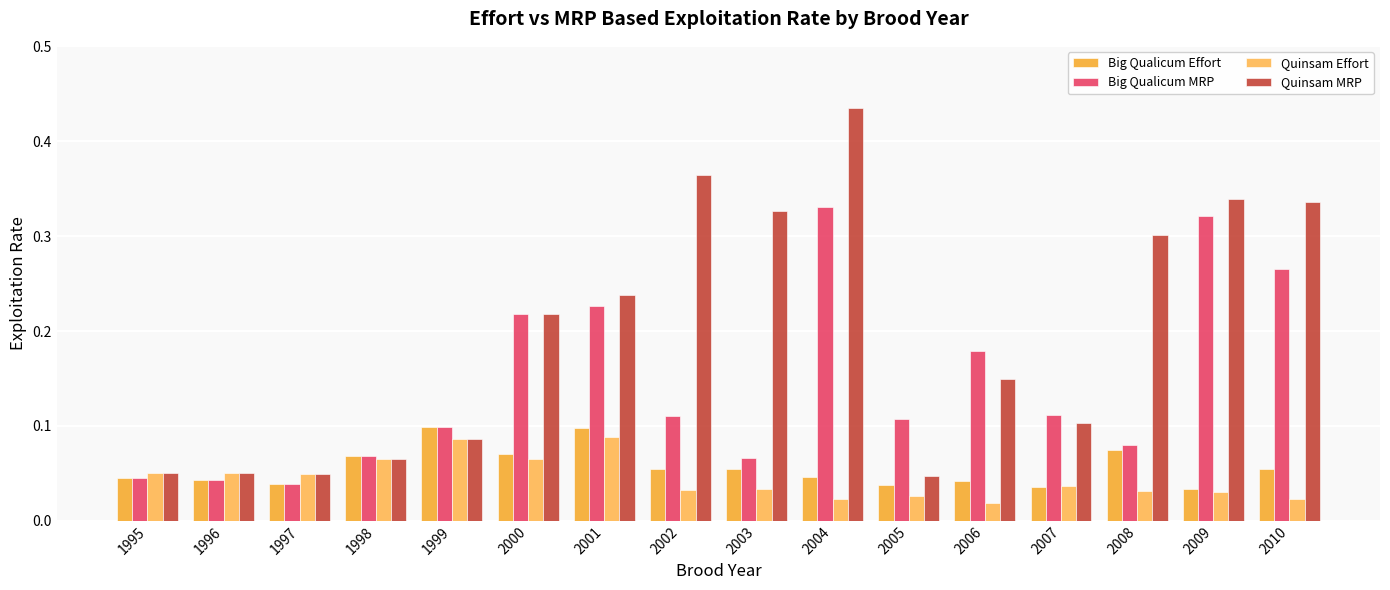

What is the spread (max minus min) of values at 2005?

0.1